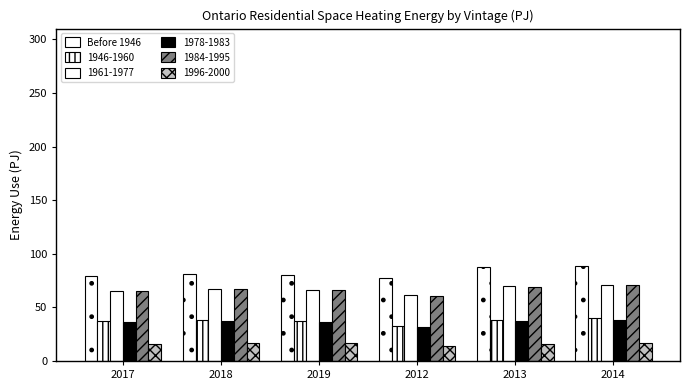

Are the bars grouped side by side (vs. stacked)?

Yes